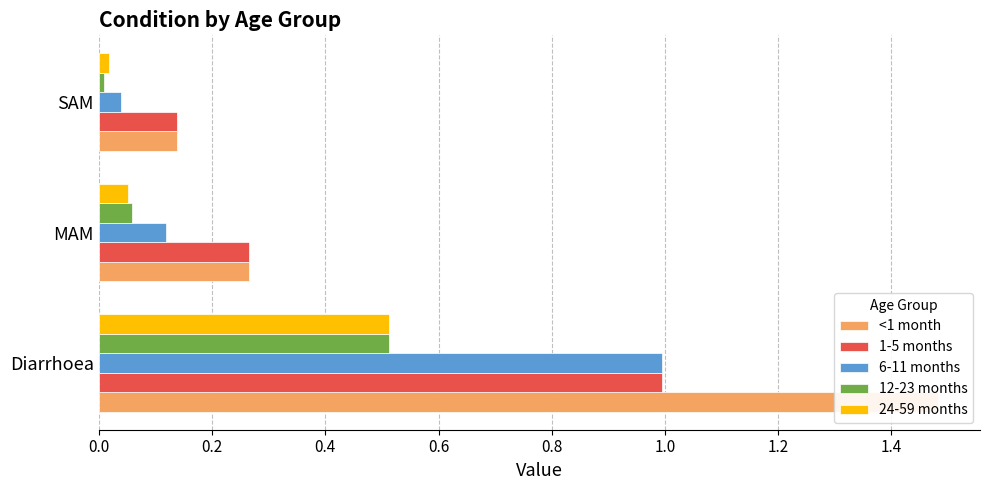

What is the maximum value for 6-11 months?

1.0